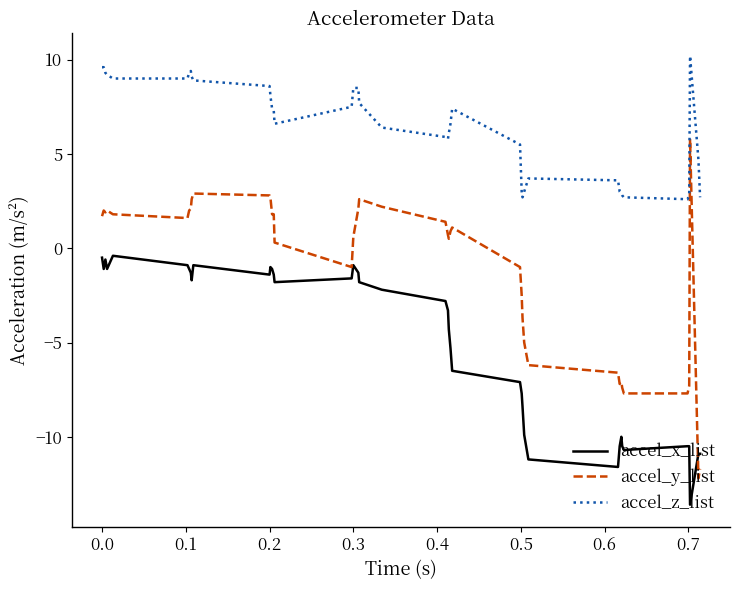

Rank the series by their maximum value, from highest to lowest.

accel_z_list, accel_y_list, accel_x_list